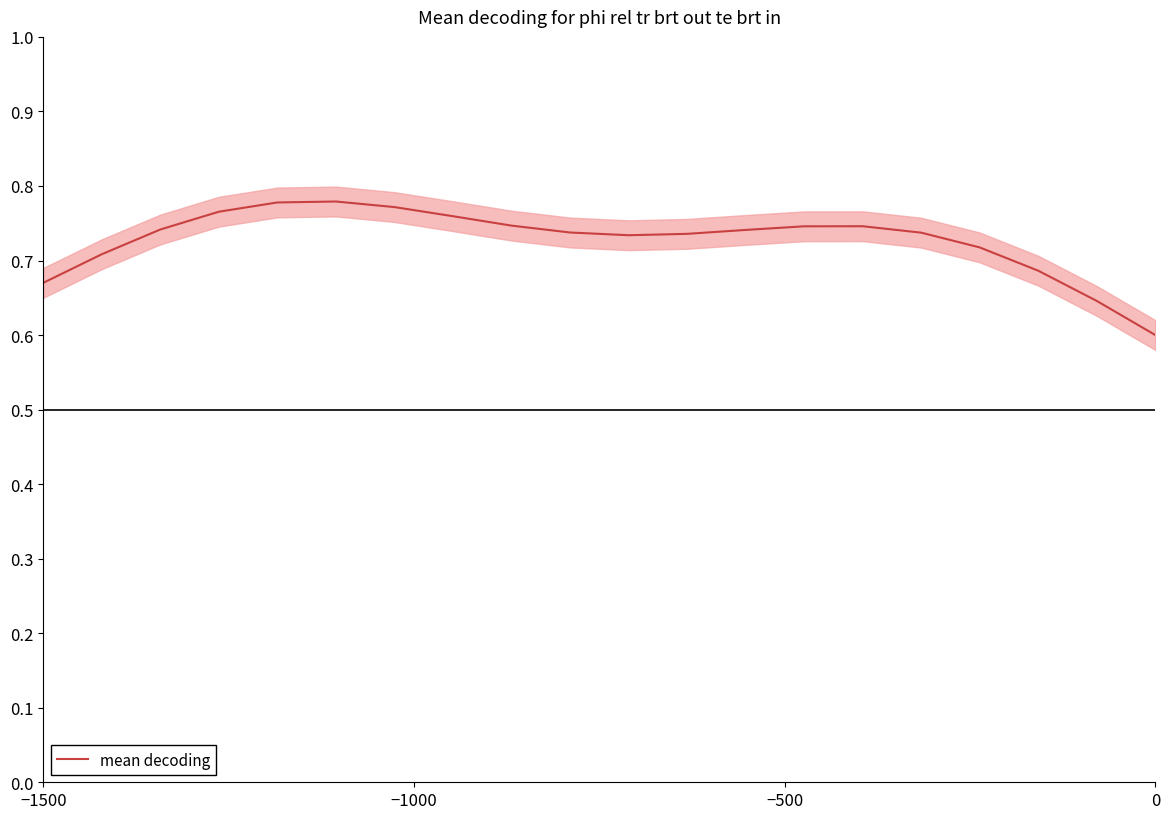

How many interior local peaks (higher than both neighbors) does the data have?

2